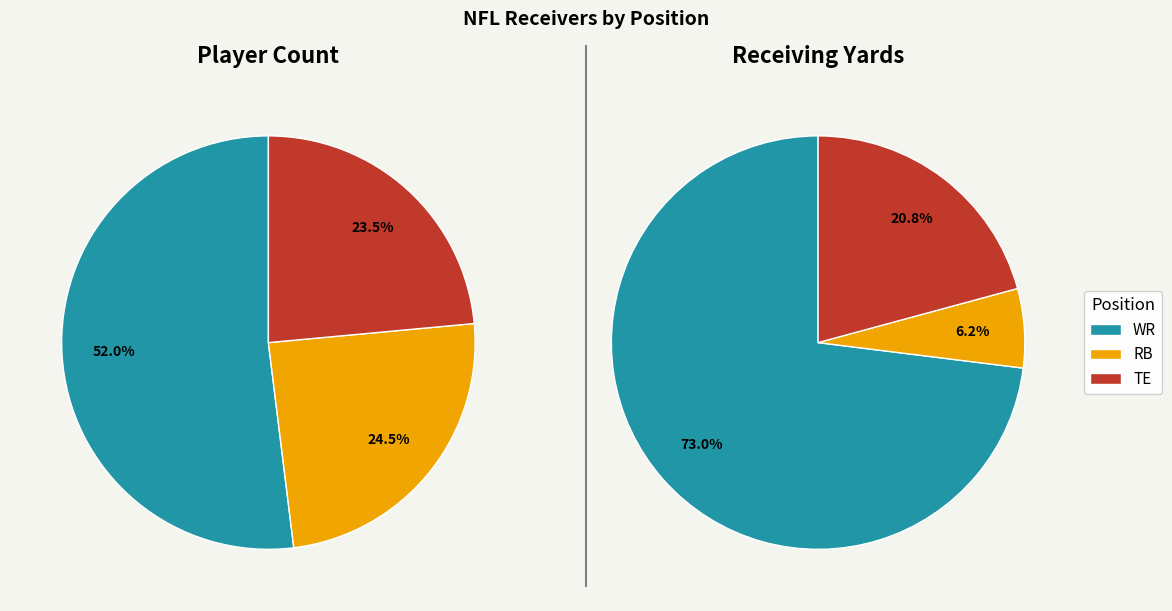

What is the total percentage of TE and RB?

48.0%